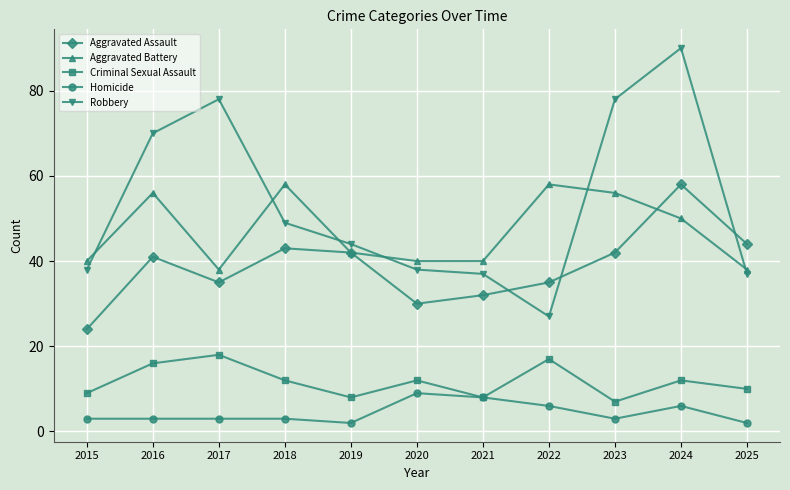

Does the chart display data point markers on the line(s)?

Yes